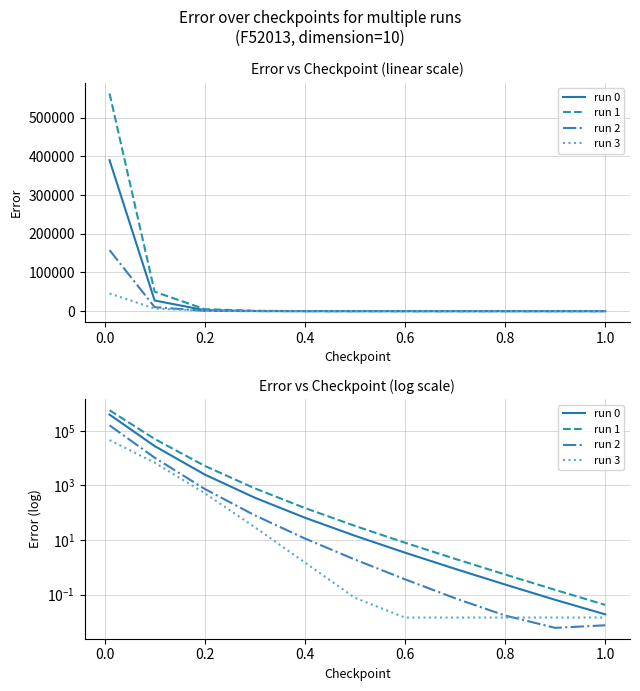

At how many categories does at least one series exceed 133039?

1